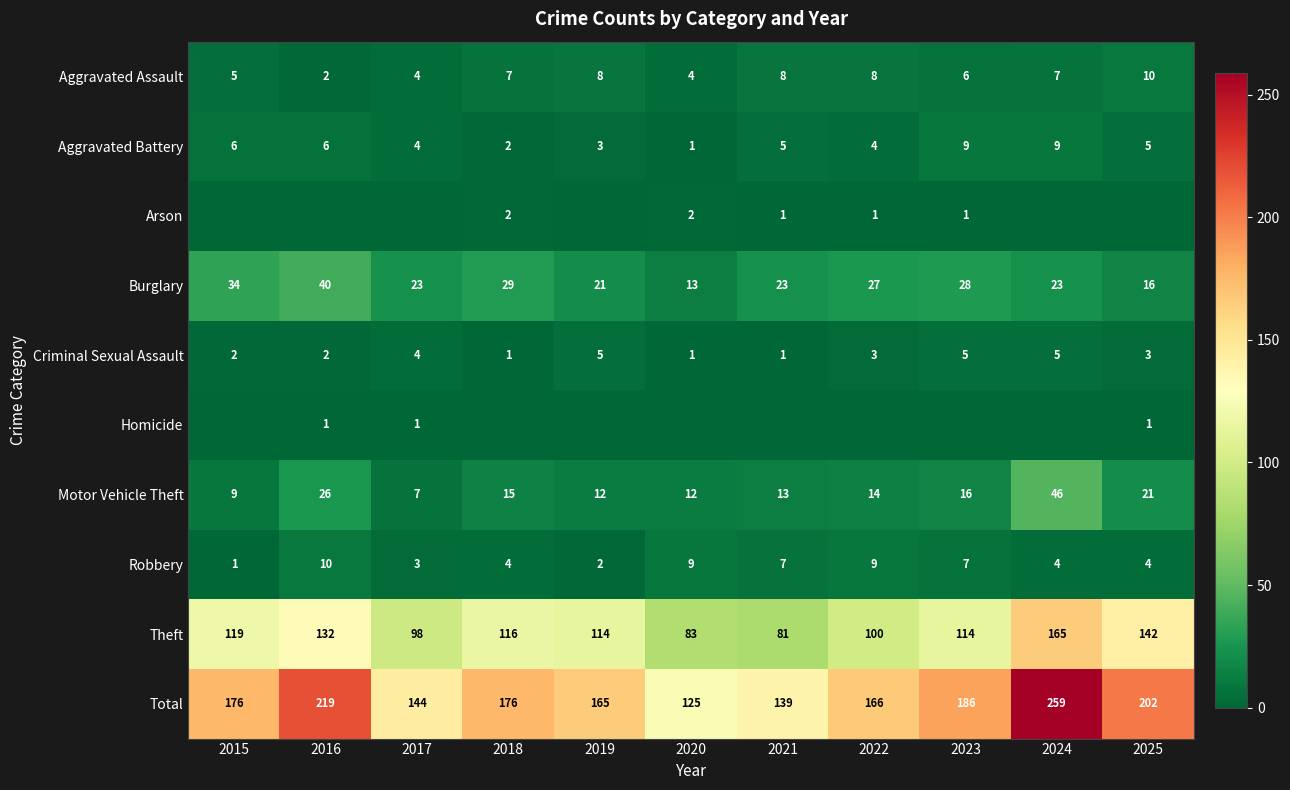

What is the lowest value of the Criminal Sexual Assault series?

1